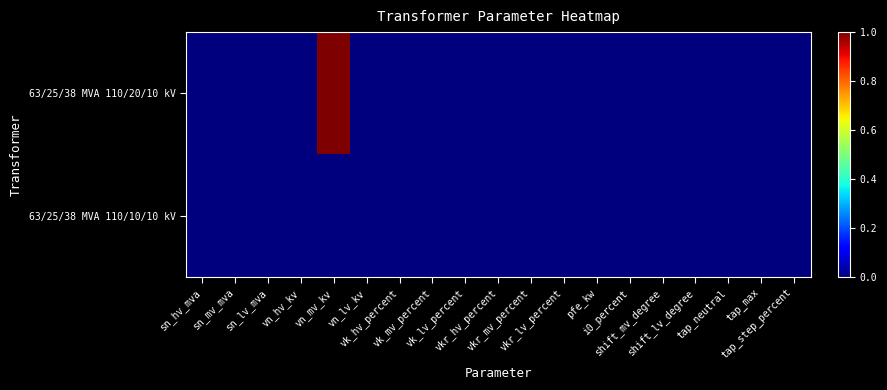

At how many categories does at least one series exceed 0?

1